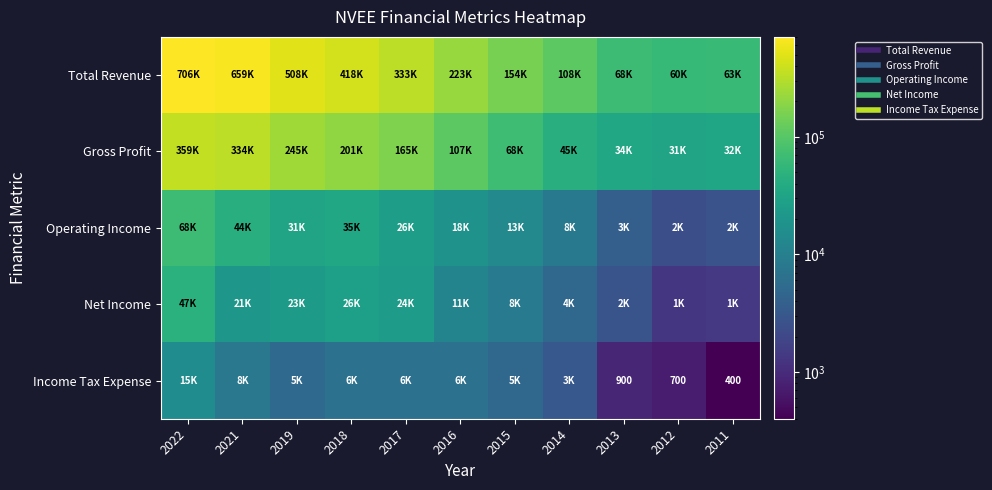

Which series has the widest spread of values?

Total Revenue